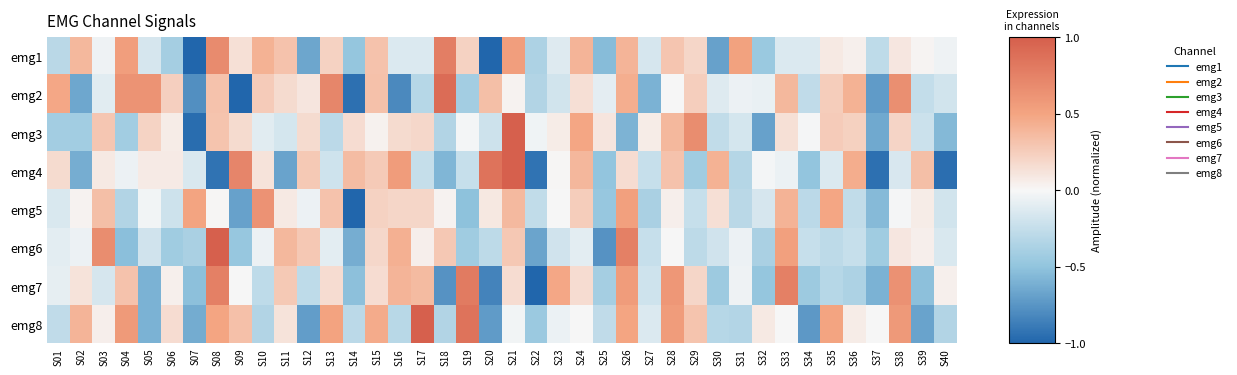

Reading left to right, what are all the values shown in this chart?

emg1: S01=-0.3	S02=0.4	S03=-0.0	S04=0.5	S05=-0.2	S06=-0.4	S07=-1.0	S08=0.7	S09=0.1	S10=0.4	S11=0.3	S12=-0.7	S13=0.2	S14=-0.5	S15=0.3	S16=-0.1	S17=-0.1	S18=0.8	S19=0.2	S20=-1.0	S21=0.5	S22=-0.4	S23=-0.1	S24=0.4	S25=-0.5	S26=0.4	S27=-0.2	S28=0.3	S29=0.2	S30=-0.7	S31=0.5	S32=-0.5	S33=-0.1	S34=-0.1	S35=0.1	S36=0.0	S37=-0.3	S38=0.1	S39=0.0	S40=-0.0
emg2: S01=0.5	S02=-0.7	S03=-0.1	S04=0.6	S05=0.6	S06=0.2	S07=-0.8	S08=0.3	S09=-1.0	S10=0.3	S11=0.2	S12=0.1	S13=0.7	S14=-0.9	S15=0.3	S16=-0.8	S17=-0.3	S18=0.9	S19=-0.4	S20=0.3	S21=0.0	S22=-0.3	S23=-0.2	S24=0.1	S25=-0.1	S26=0.4	S27=-0.6	S28=0.0	S29=0.2	S30=-0.1	S31=-0.0	S32=-0.1	S33=0.4	S34=-0.3	S35=0.3	S36=0.4	S37=-0.7	S38=0.7	S39=-0.3	S40=-0.2
emg3: S01=-0.4	S02=-0.4	S03=0.3	S04=-0.4	S05=0.2	S06=0.1	S07=-1.0	S08=0.3	S09=0.2	S10=-0.1	S11=-0.2	S12=0.2	S13=-0.3	S14=0.2	S15=0.0	S16=0.2	S17=0.2	S18=-0.3	S19=-0.0	S20=-0.2	S21=1.0	S22=-0.0	S23=0.1	S24=0.5	S25=0.1	S26=-0.6	S27=0.1	S28=0.4	S29=0.7	S30=-0.3	S31=-0.2	S32=-0.7	S33=0.1	S34=-0.0	S35=0.3	S36=0.2	S37=-0.6	S38=0.2	S39=-0.2	S40=-0.6
emg4: S01=0.2	S02=-0.6	S03=0.1	S04=-0.0	S05=0.1	S06=0.1	S07=-0.1	S08=-0.9	S09=0.7	S10=0.1	S11=-0.7	S12=0.3	S13=-0.2	S14=0.4	S15=0.3	S16=0.6	S17=-0.2	S18=-0.6	S19=-0.2	S20=0.9	S21=1.0	S22=-0.9	S23=0.0	S24=0.4	S25=-0.5	S26=0.2	S27=-0.2	S28=0.3	S29=-0.4	S30=0.4	S31=-0.3	S32=-0.0	S33=-0.1	S34=-0.5	S35=-0.1	S36=0.4	S37=-0.9	S38=-0.2	S39=0.3	S40=-1.0
emg5: S01=-0.1	S02=0.0	S03=0.3	S04=-0.3	S05=-0.0	S06=-0.2	S07=0.5	S08=0.0	S09=-0.7	S10=0.6	S11=0.1	S12=-0.1	S13=0.3	S14=-1.0	S15=0.2	S16=0.2	S17=0.2	S18=0.0	S19=-0.5	S20=0.1	S21=0.4	S22=-0.3	S23=0.0	S24=0.2	S25=-0.5	S26=0.5	S27=-0.4	S28=0.1	S29=-0.2	S30=0.1	S31=-0.3	S32=-0.2	S33=0.4	S34=-0.3	S35=0.5	S36=-0.3	S37=-0.6	S38=-0.0	S39=0.1	S40=-0.2
emg6: S01=-0.1	S02=-0.0	S03=0.7	S04=-0.5	S05=-0.2	S06=-0.4	S07=-0.4	S08=1.0	S09=-0.5	S10=-0.0	S11=0.4	S12=0.3	S13=-0.1	S14=-0.6	S15=0.2	S16=0.4	S17=0.0	S18=0.3	S19=-0.4	S20=-0.3	S21=0.3	S22=-0.7	S23=-0.2	S24=-0.1	S25=-0.8	S26=0.8	S27=-0.2	S28=0.0	S29=-0.3	S30=-0.2	S31=-0.0	S32=-0.4	S33=0.5	S34=-0.2	S35=-0.3	S36=-0.2	S37=-0.4	S38=0.1	S39=0.0	S40=-0.1
emg7: S01=-0.1	S02=0.1	S03=-0.2	S04=0.3	S05=-0.6	S06=0.0	S07=-0.5	S08=0.8	S09=0.0	S10=-0.3	S11=0.3	S12=-0.3	S13=0.2	S14=-0.5	S15=0.2	S16=0.4	S17=0.4	S18=-0.8	S19=0.8	S20=-0.8	S21=0.2	S22=-1.0	S23=0.5	S24=0.2	S25=-0.4	S26=0.6	S27=-0.2	S28=0.6	S29=0.2	S30=-0.4	S31=-0.0	S32=-0.5	S33=0.8	S34=-0.4	S35=-0.3	S36=-0.4	S37=-0.6	S38=0.6	S39=-0.5	S40=0.0
emg8: S01=-0.3	S02=0.4	S03=0.0	S04=0.6	S05=-0.6	S06=0.2	S07=-0.6	S08=0.5	S09=0.3	S10=-0.3	S11=0.1	S12=-0.7	S13=0.5	S14=-0.3	S15=0.5	S16=-0.3	S17=1.0	S18=-0.3	S19=0.9	S20=-0.7	S21=-0.0	S22=-0.4	S23=-0.1	S24=0.0	S25=-0.3	S26=0.5	S27=-0.1	S28=0.6	S29=0.3	S30=-0.3	S31=-0.3	S32=0.1	S33=0.0	S34=-0.7	S35=0.5	S36=0.1	S37=0.0	S38=0.6	S39=-0.7	S40=-0.3